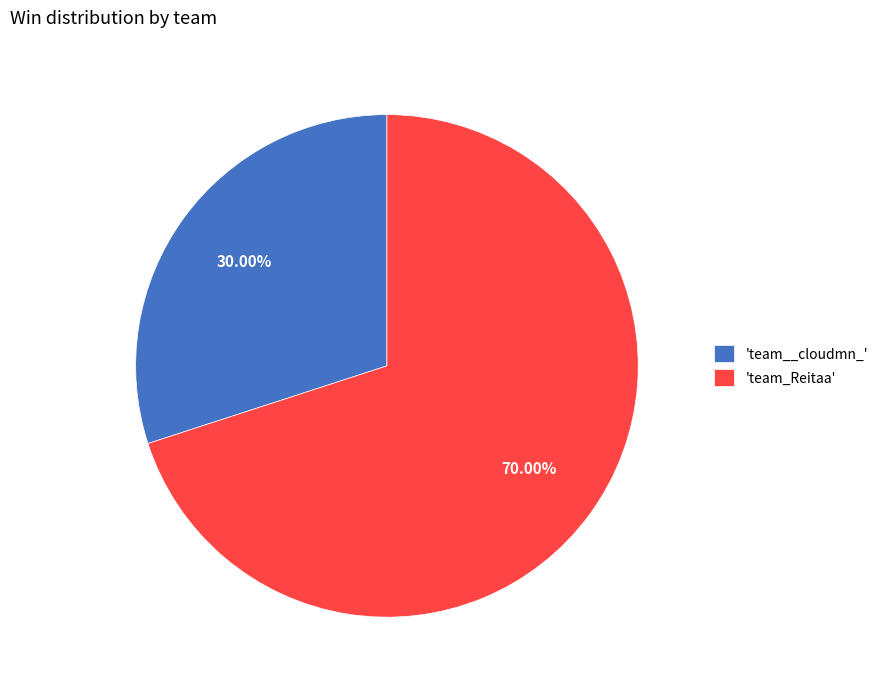

Which category has the smallest portion of the pie?

'team__cloudmn_'